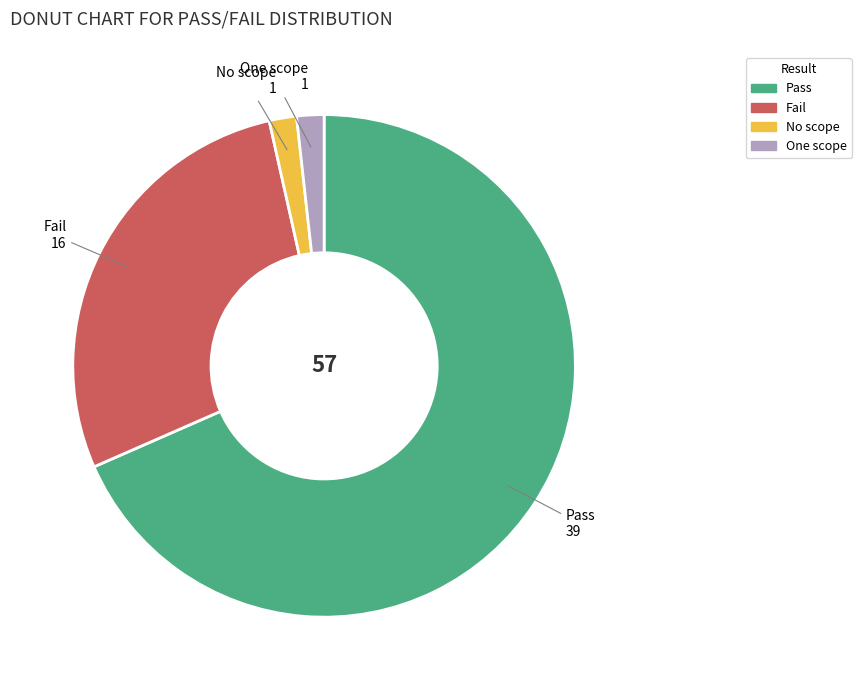

Does One scope represent more than half of the total?

No